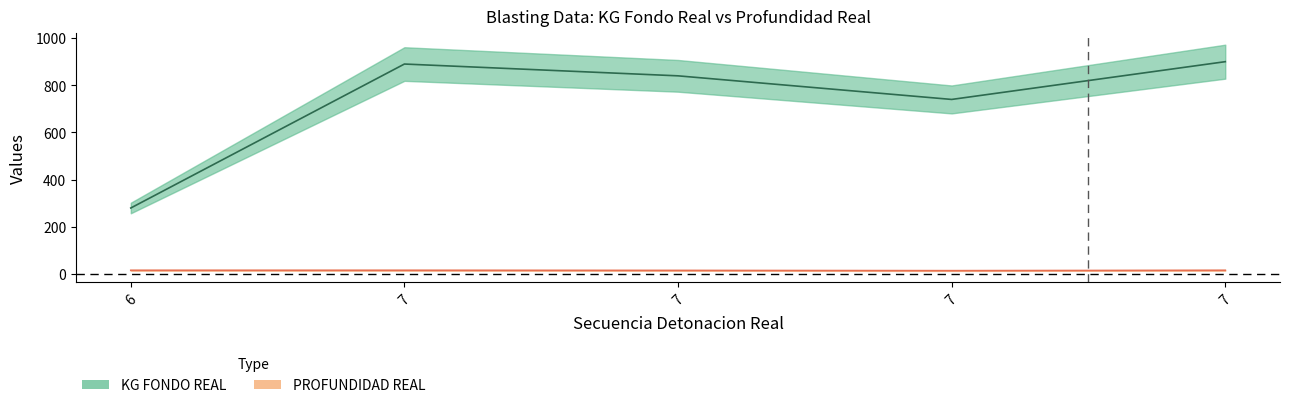

True or false: PROFUNDIDAD REAL and KG FONDO REAL cross at least once.

False